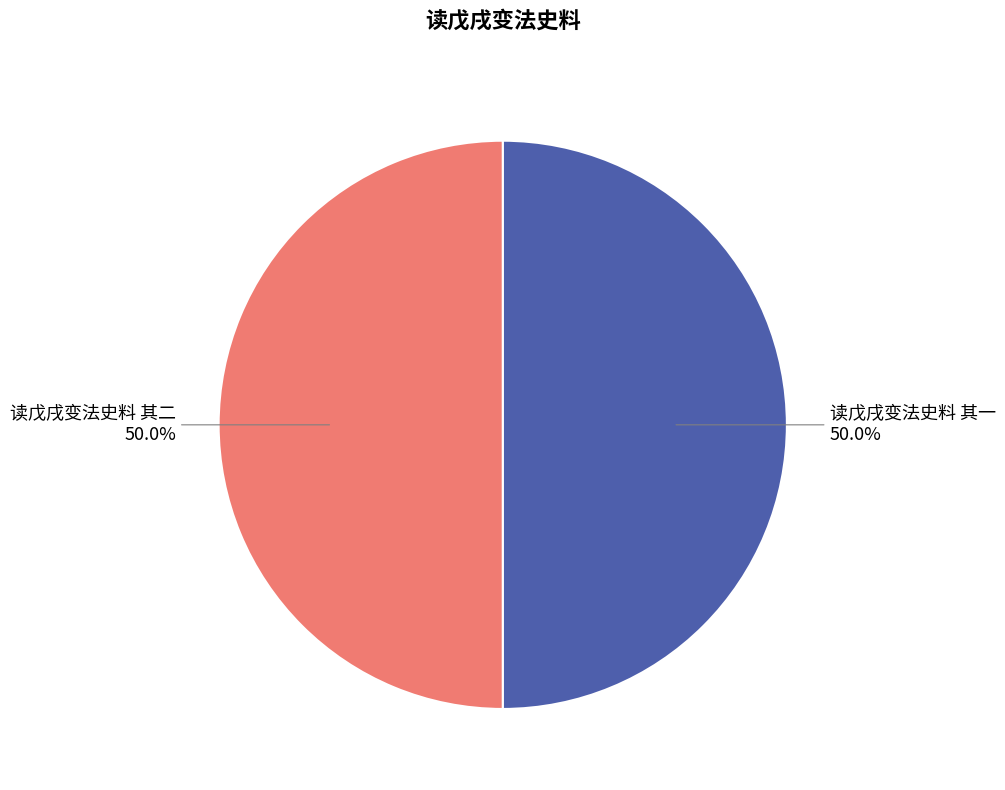

The 读戊戌变法史料 其一 slice represents 40% of the pie. True or false?

False